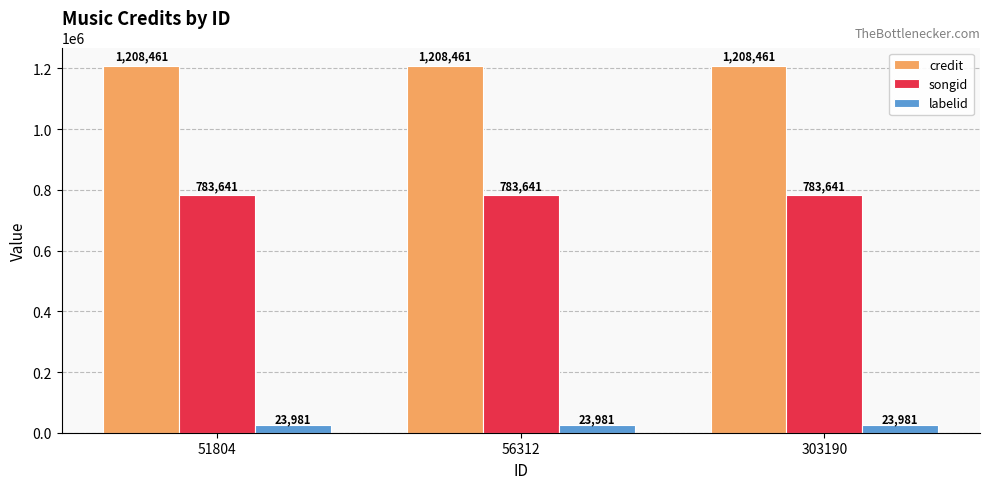

What is the approximate value of labelid at 303190?

23981